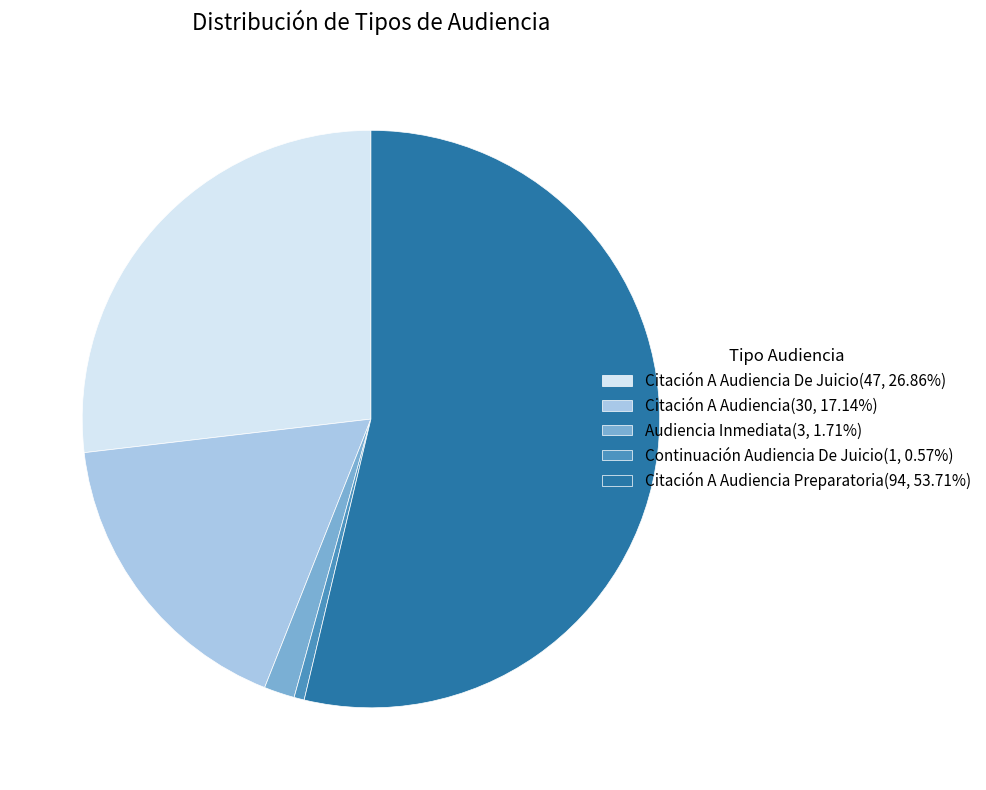

How many slices are in this pie chart?

5